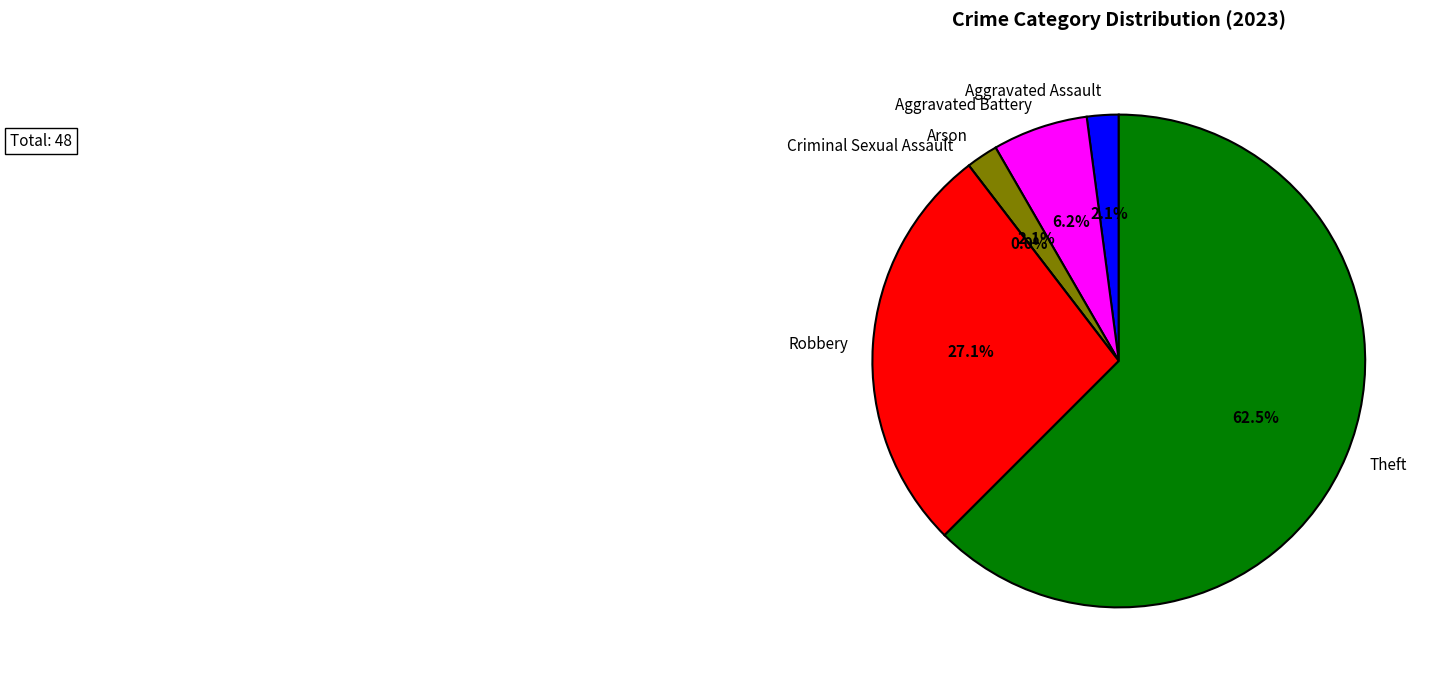

Is the sum of Aggravated Battery and Arson greater than half?

No